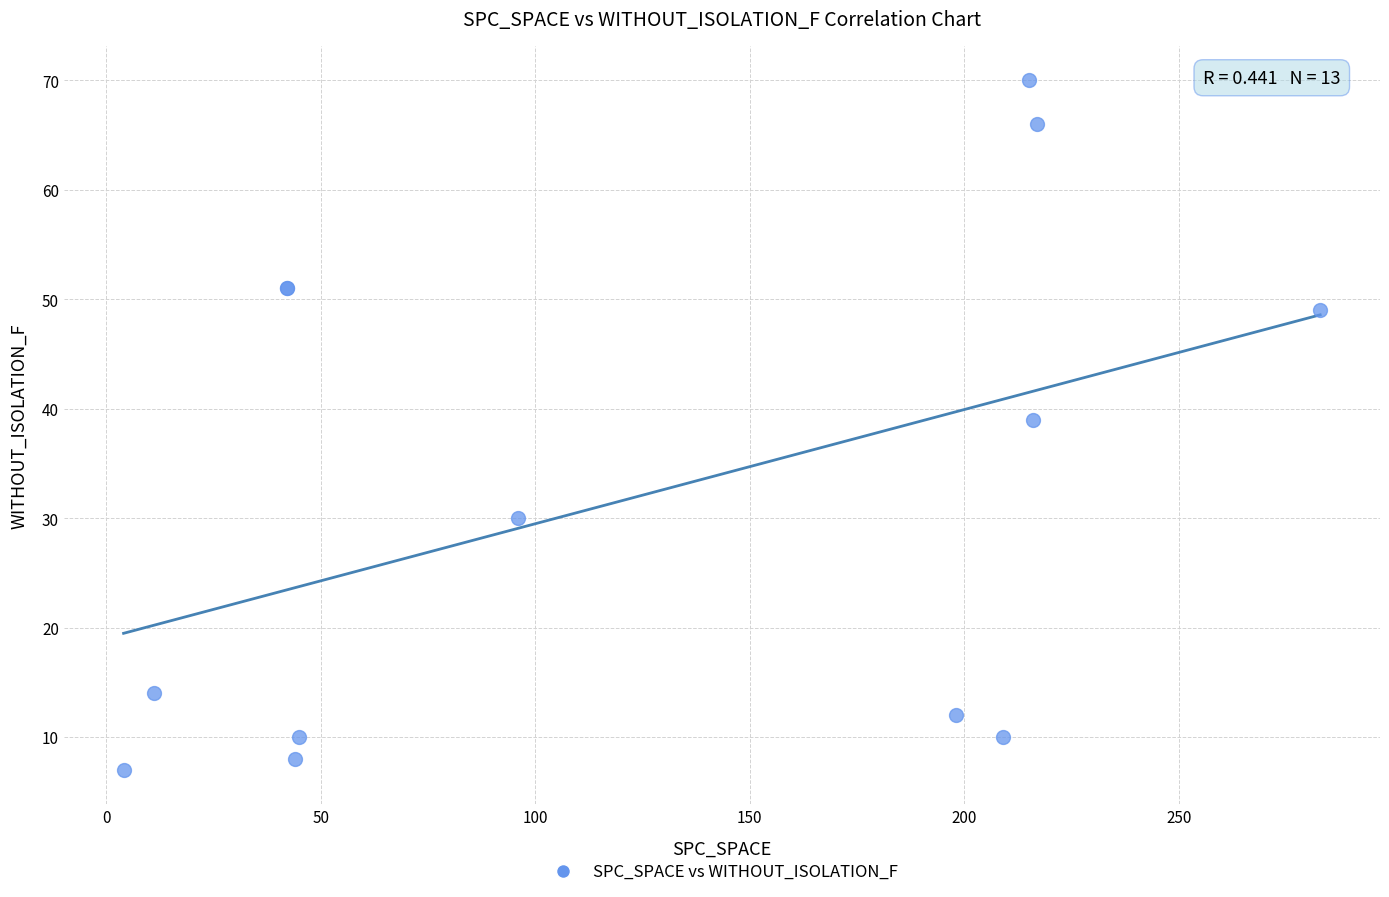

What Y value in the scatter plot is closest to 38?

39